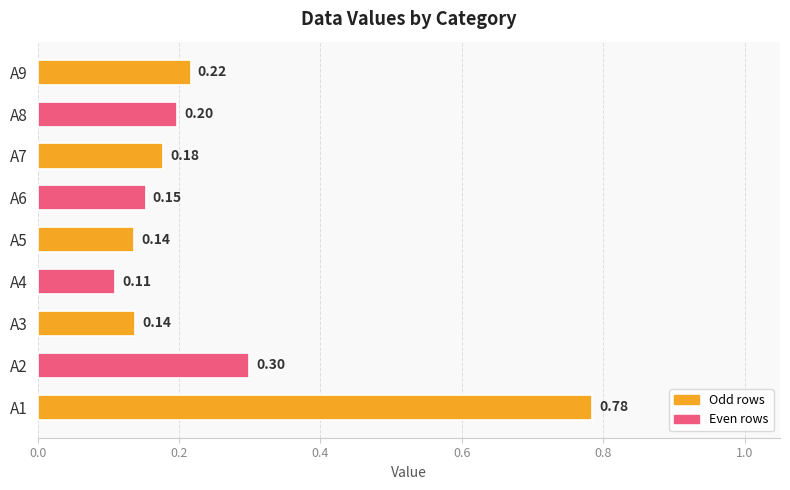

Which has a higher value, A6 or A3?

A6